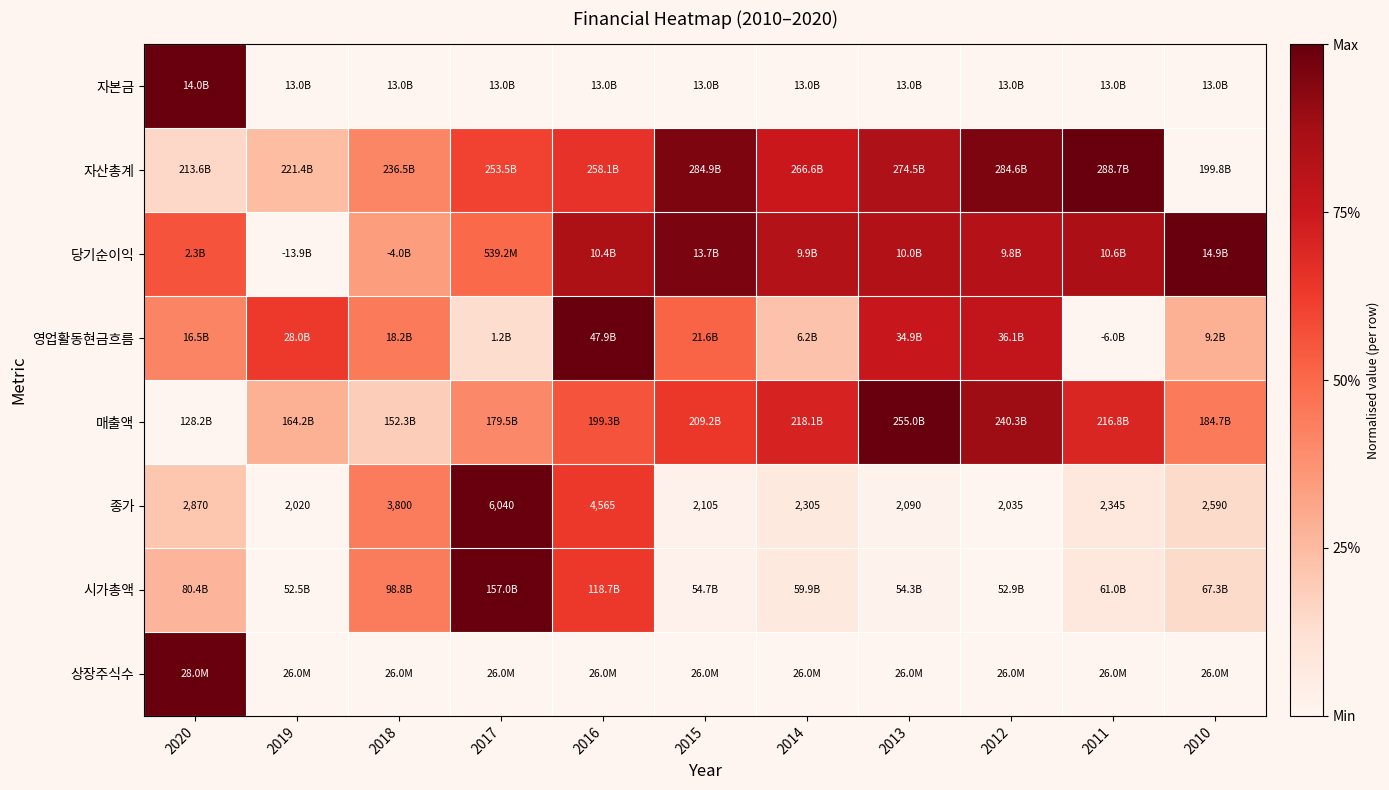

How many data points in 종가 are less than 2345?

5